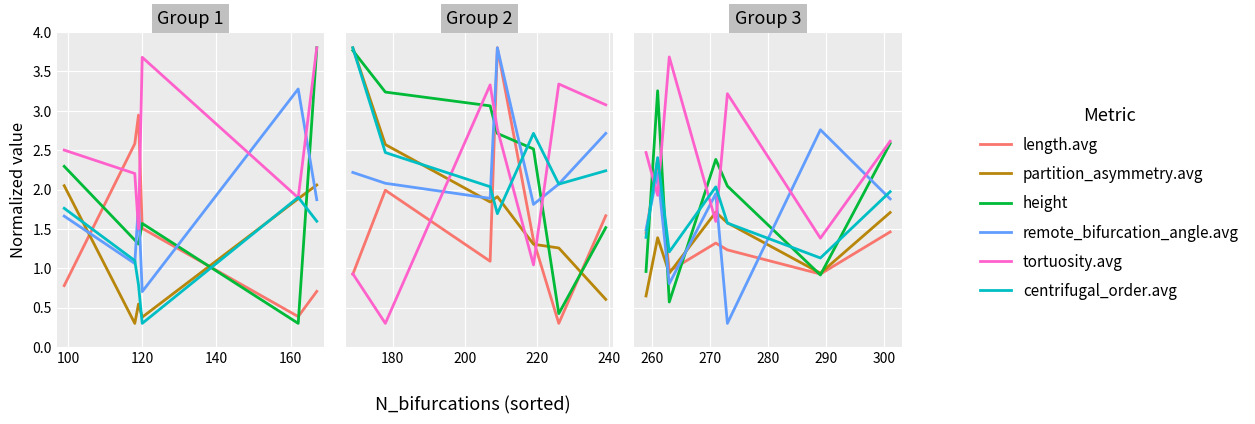

Which series has the largest total across all categories?

tortuosity.avg